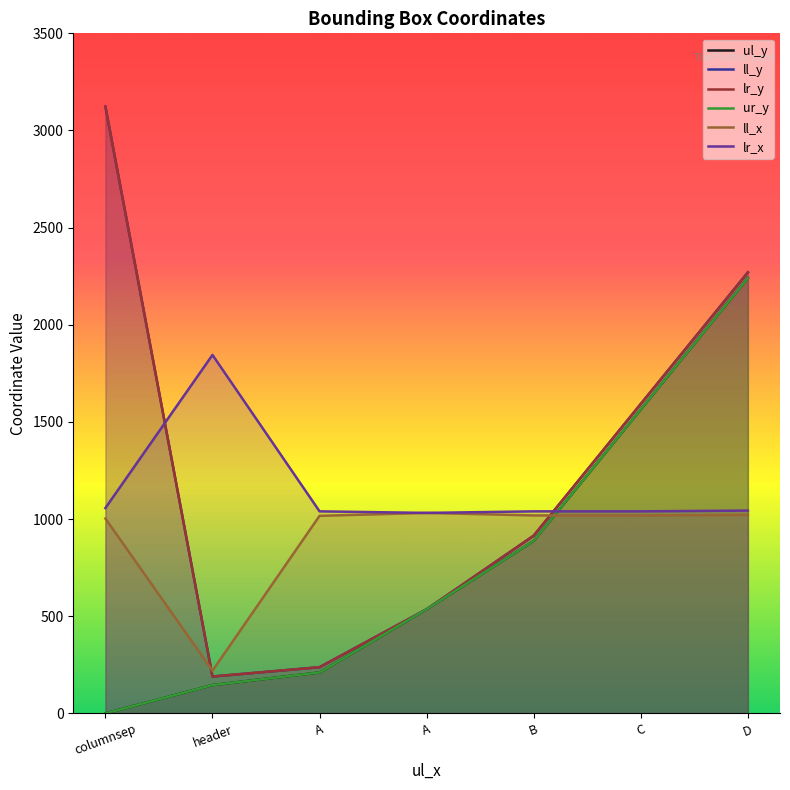

At C, list the series in order from largest to smallest.

ll_y, lr_y, ul_y, ur_y, lr_x, ll_x